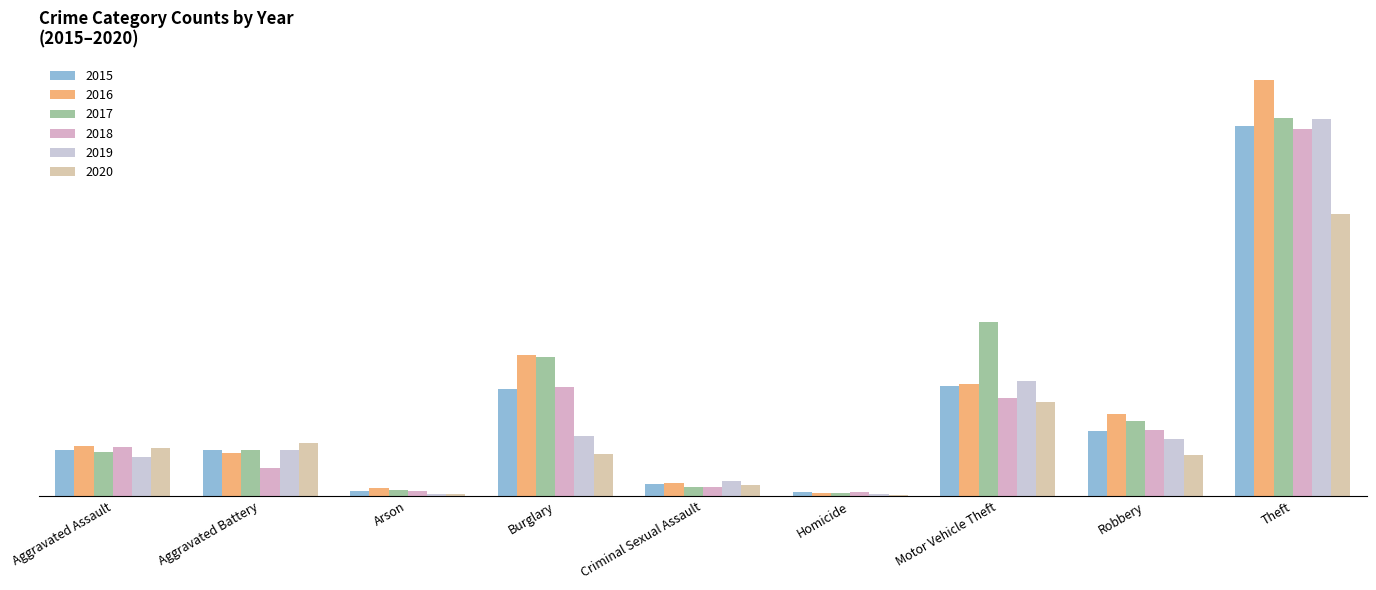

Are the bars horizontal?

No